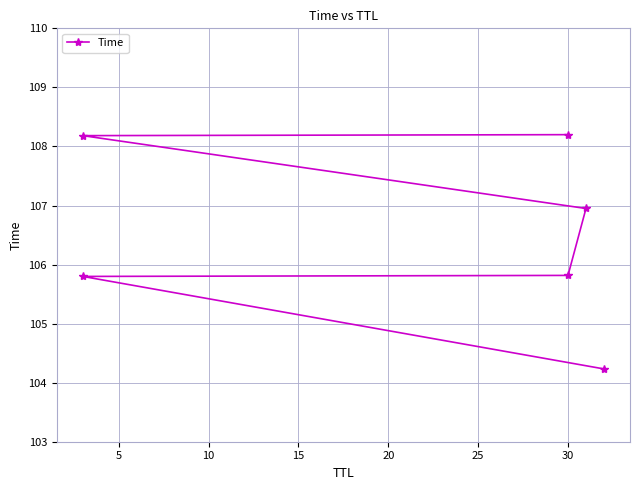

What is the smallest value displayed?

104.2